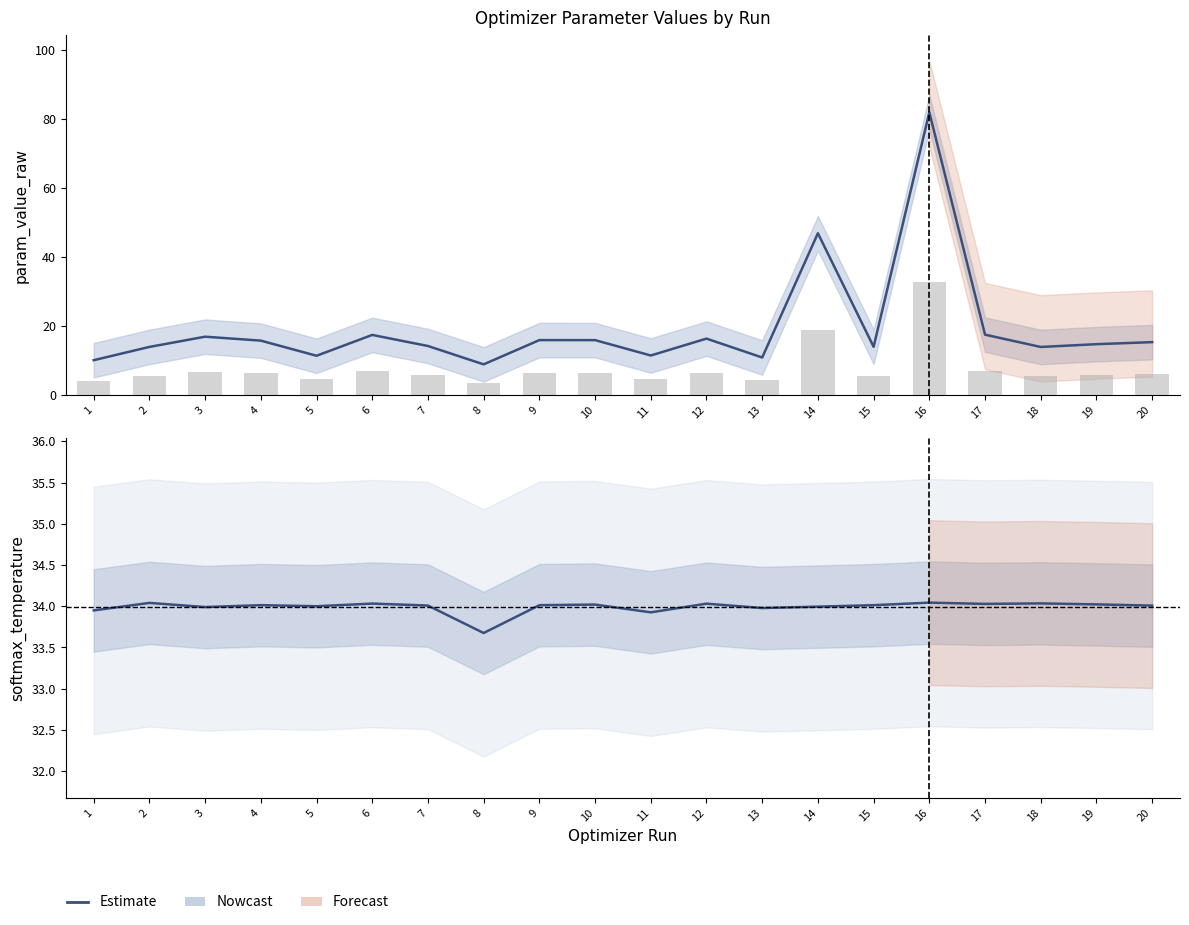

At which category is the sum across all series the highest?

16